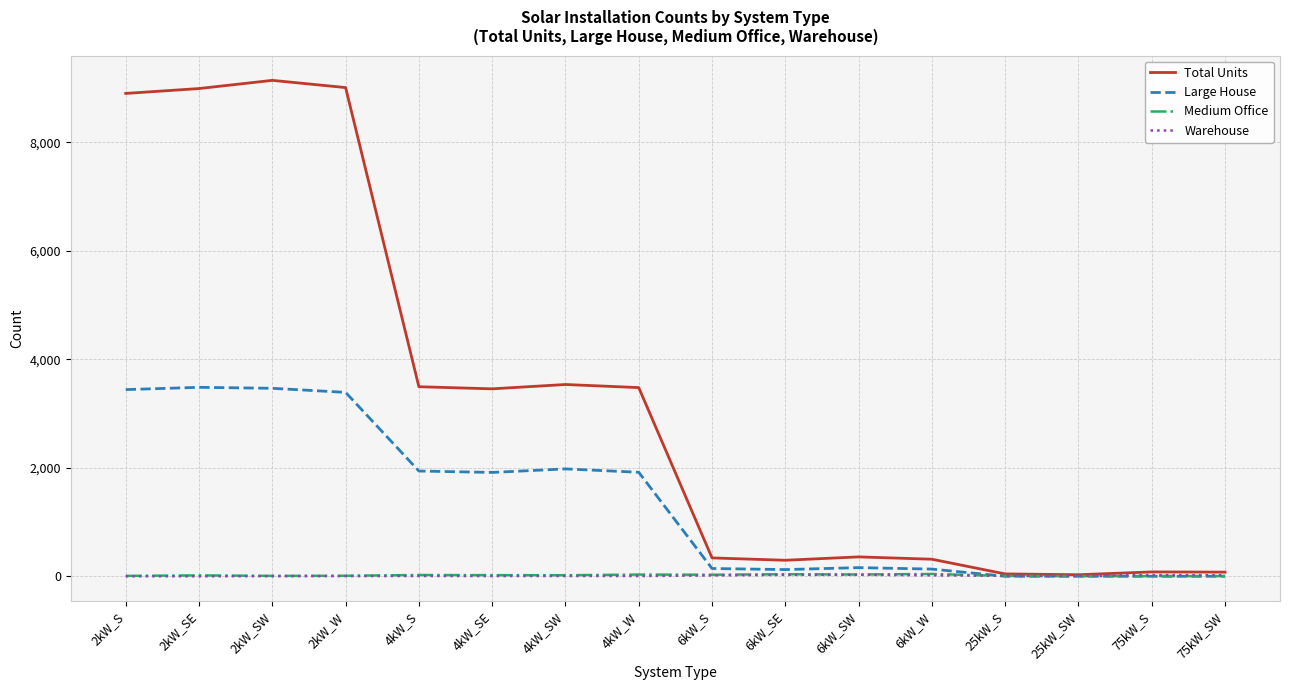

At which label is Total Units closest to 4585?

4kW_SW